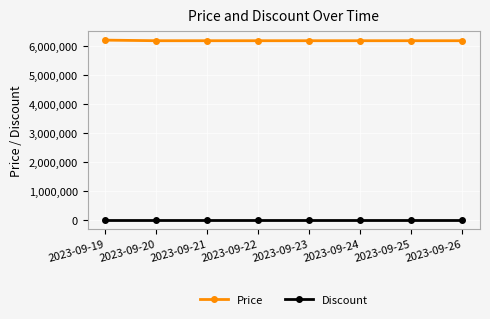

At 2023-09-19, list the series in order from smallest to largest.

Discount, Price